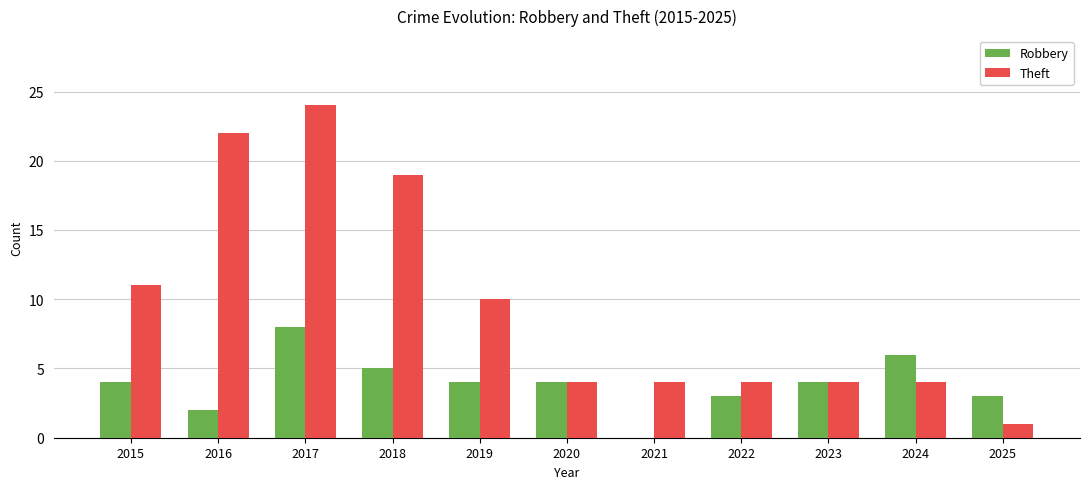

True or false: Theft has a value of 6 at 2021.

False